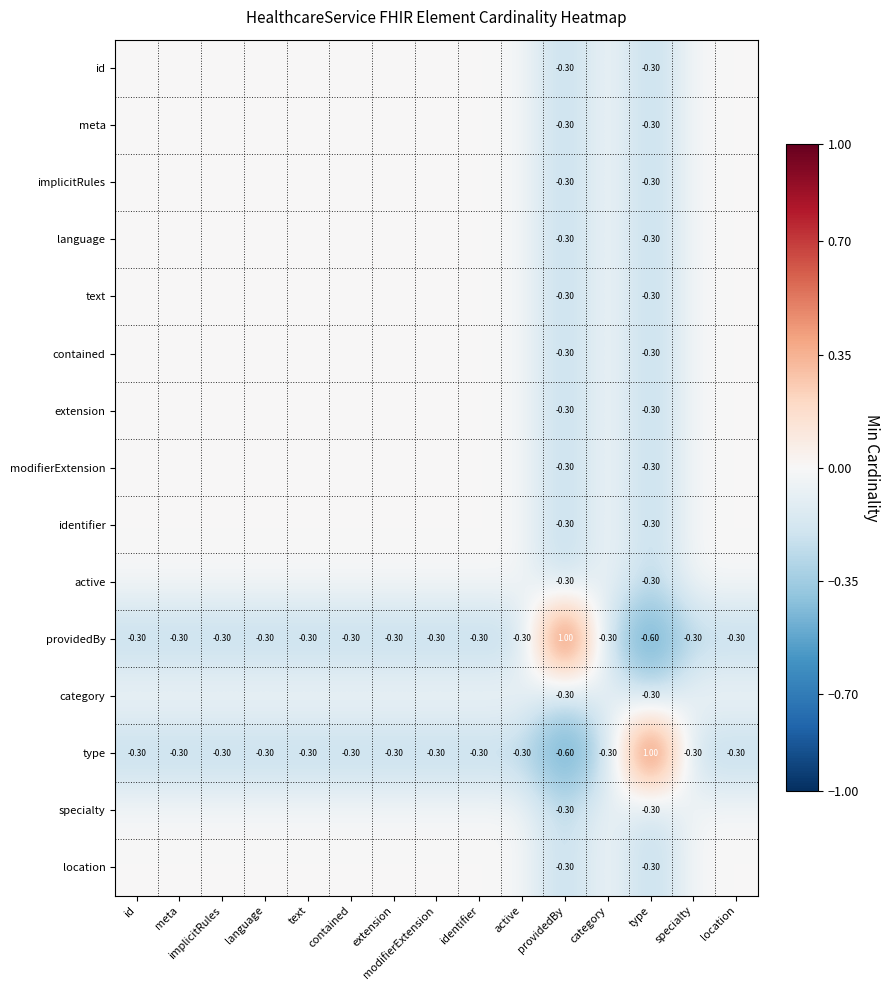

Which category has the highest value across all series?

providedBy